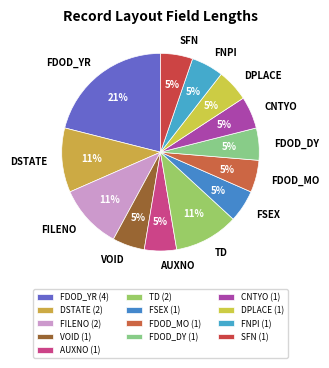

To the nearest percent, what is the average slice percentage?

8%